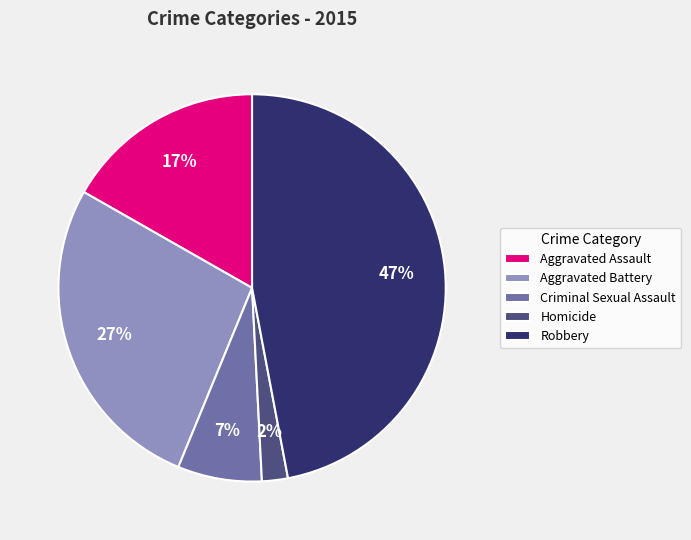

Does any single category account for the majority?

No